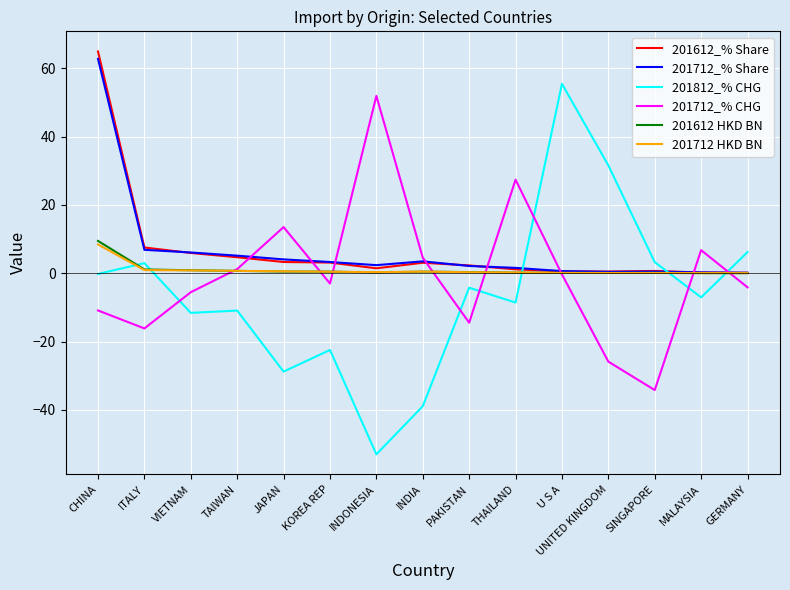

The 201712_% Share series shows 5.1 at TAIWAN. True or false?

True